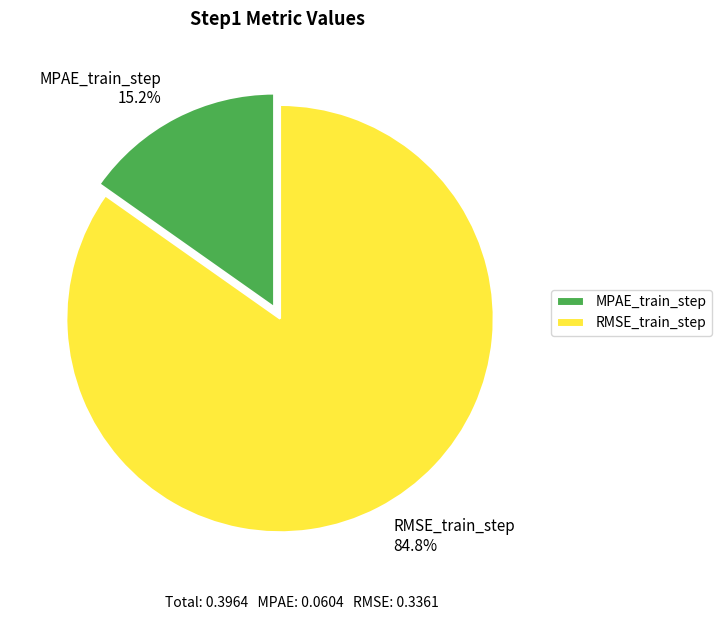

What is the total percentage of MPAE_train_step and RMSE_train_step?

100.0%